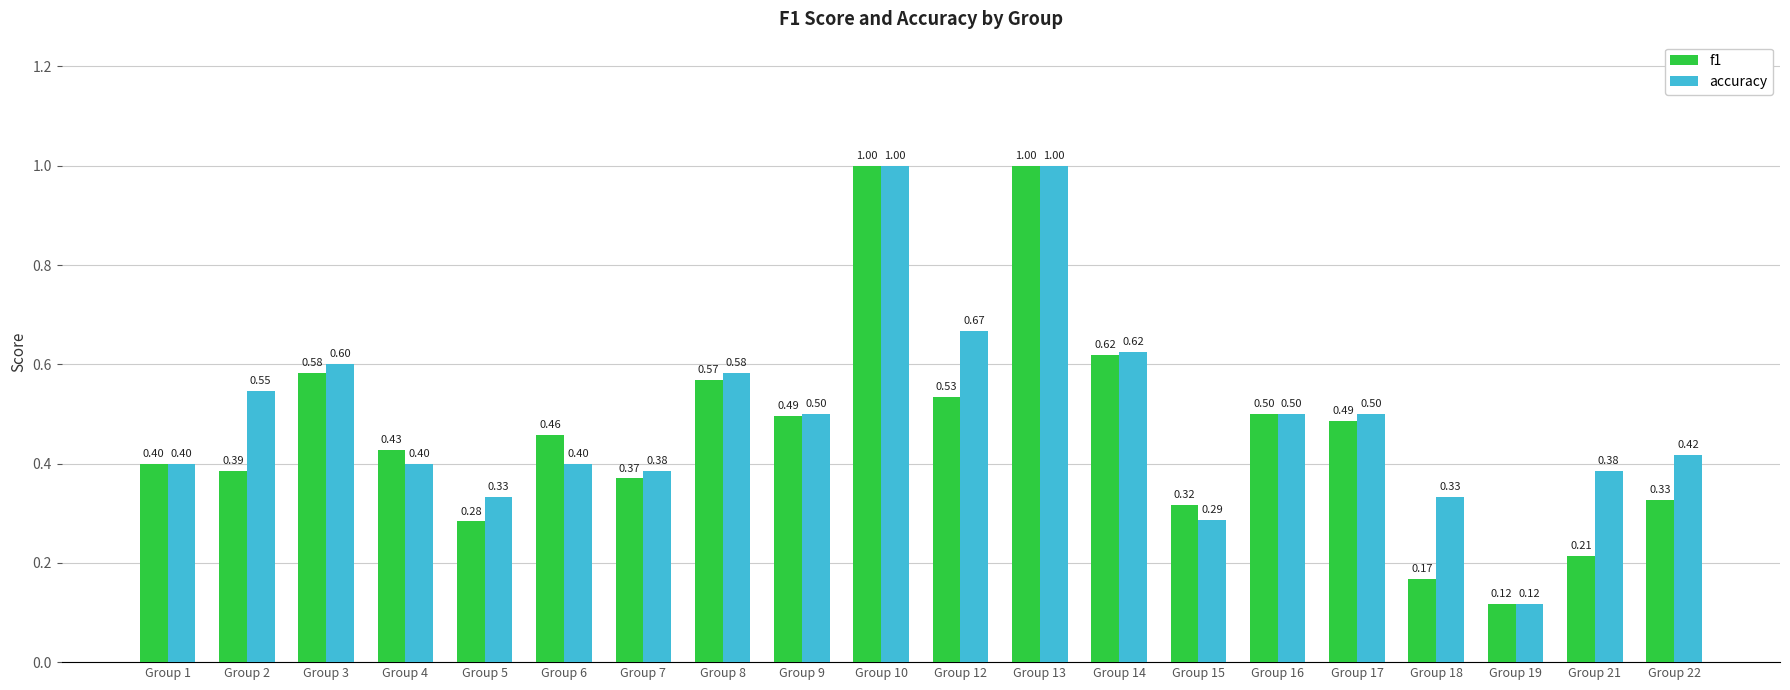

What is the difference between the f1 values at Group 3 and Group 10?

0.4